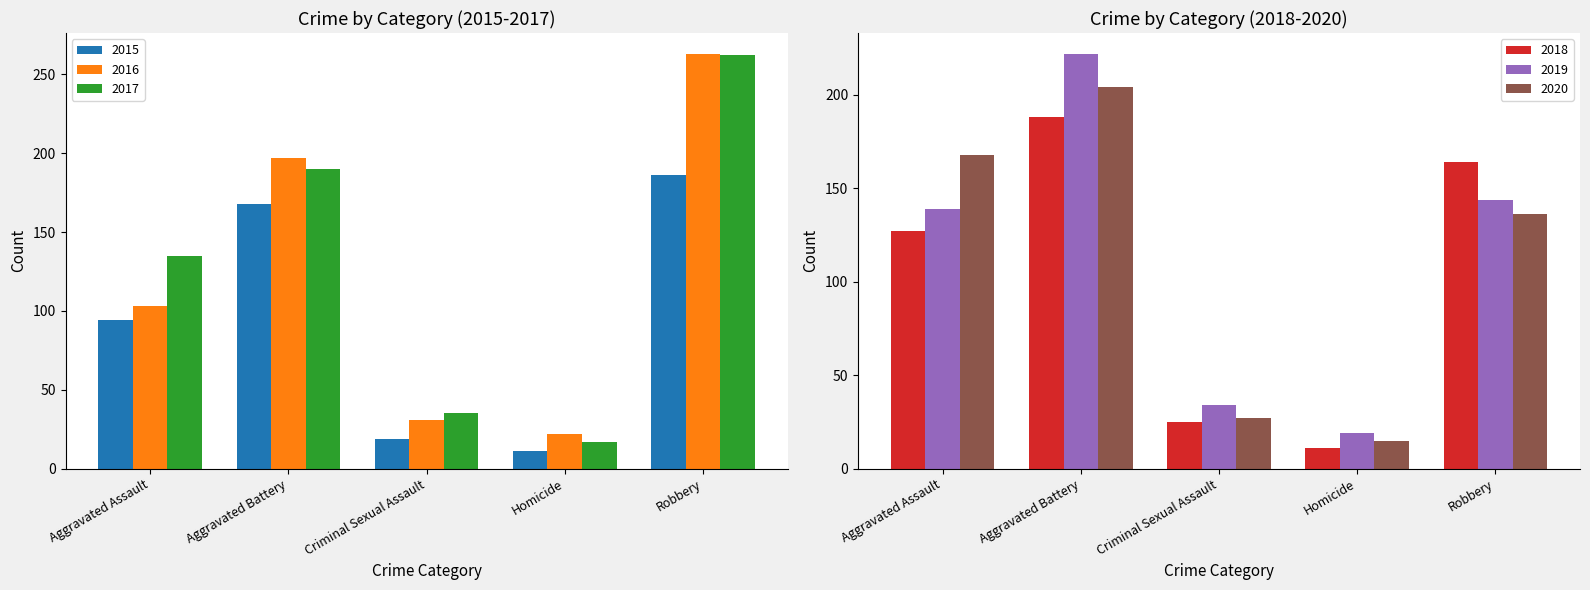

At which category does the chart reach its minimum across all series?

Homicide